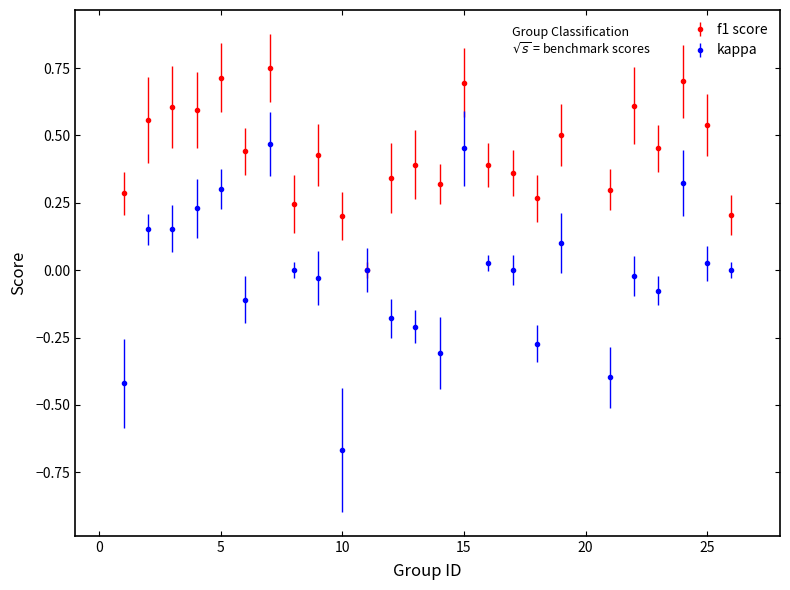

Which series has the largest total across all categories?

f1 score